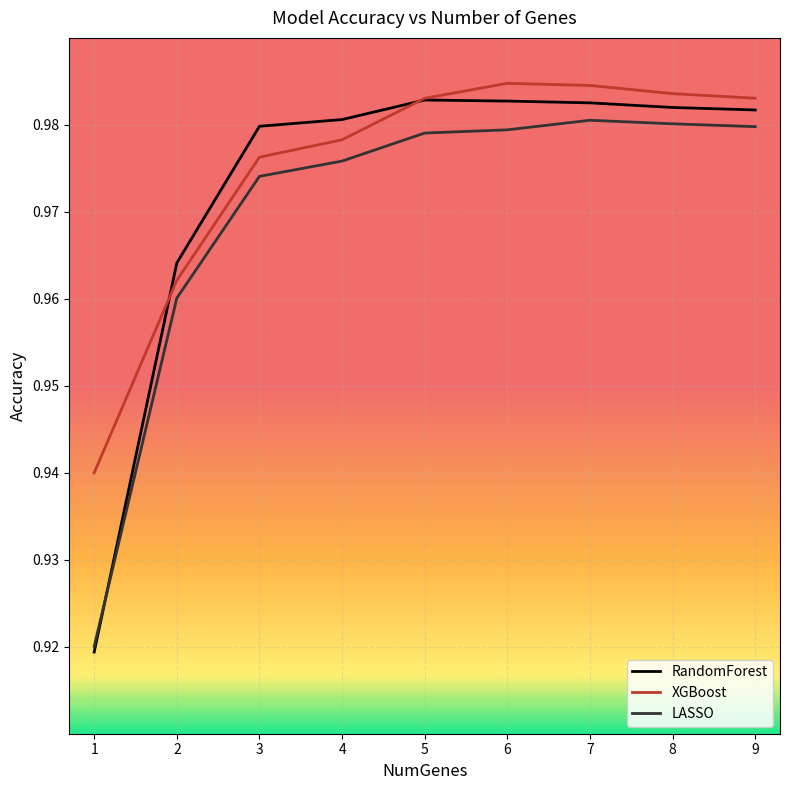

Is the value of RandomForest at 1 greater than the value of XGBoost at 5?

No